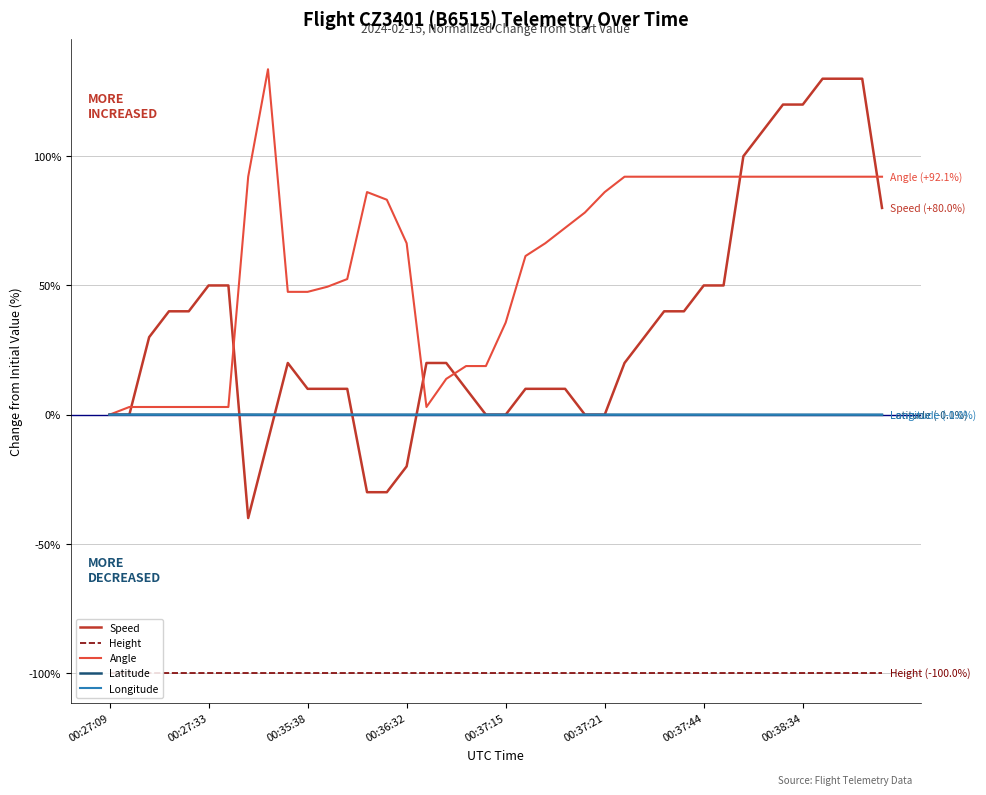

What is the maximum value for Angle?

133.7